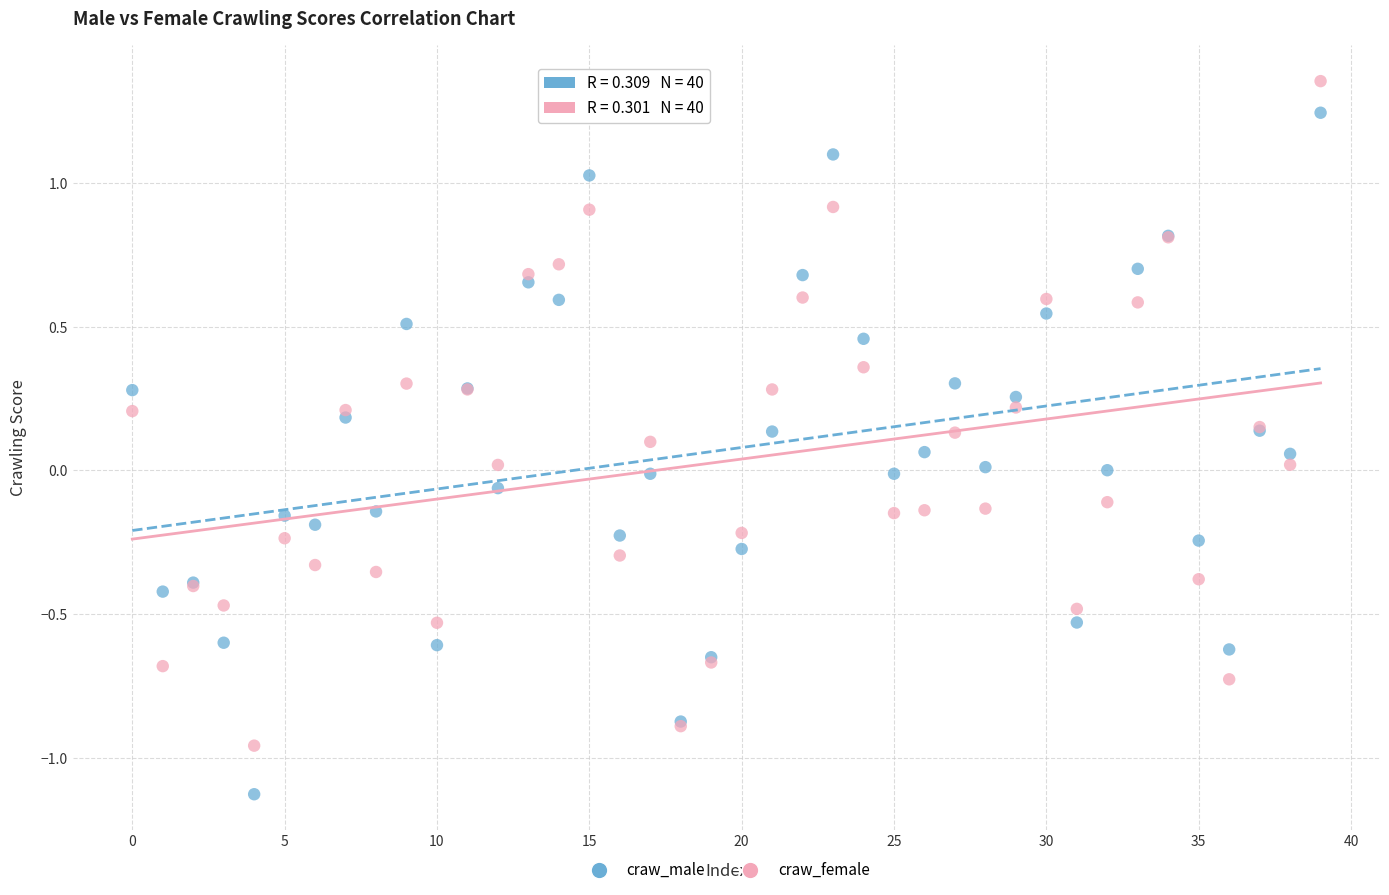

Which series has the widest spread of Y values?

craw_male